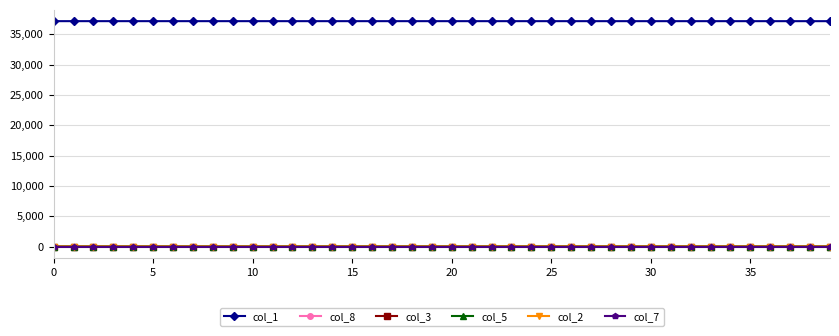

Does the chart have visible grid lines?

Yes